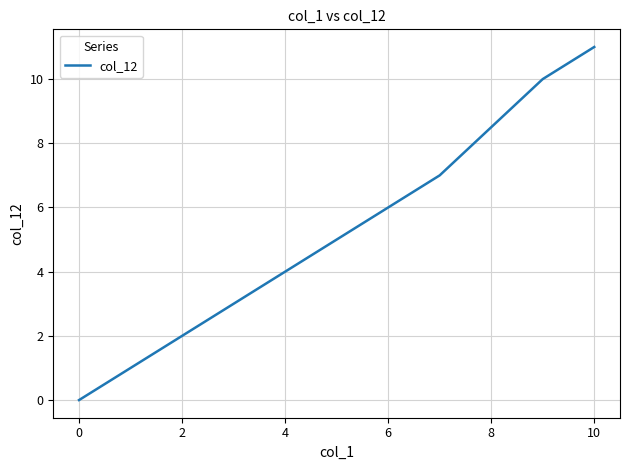

True or false: the data has more than 0 interior local peaks.

False